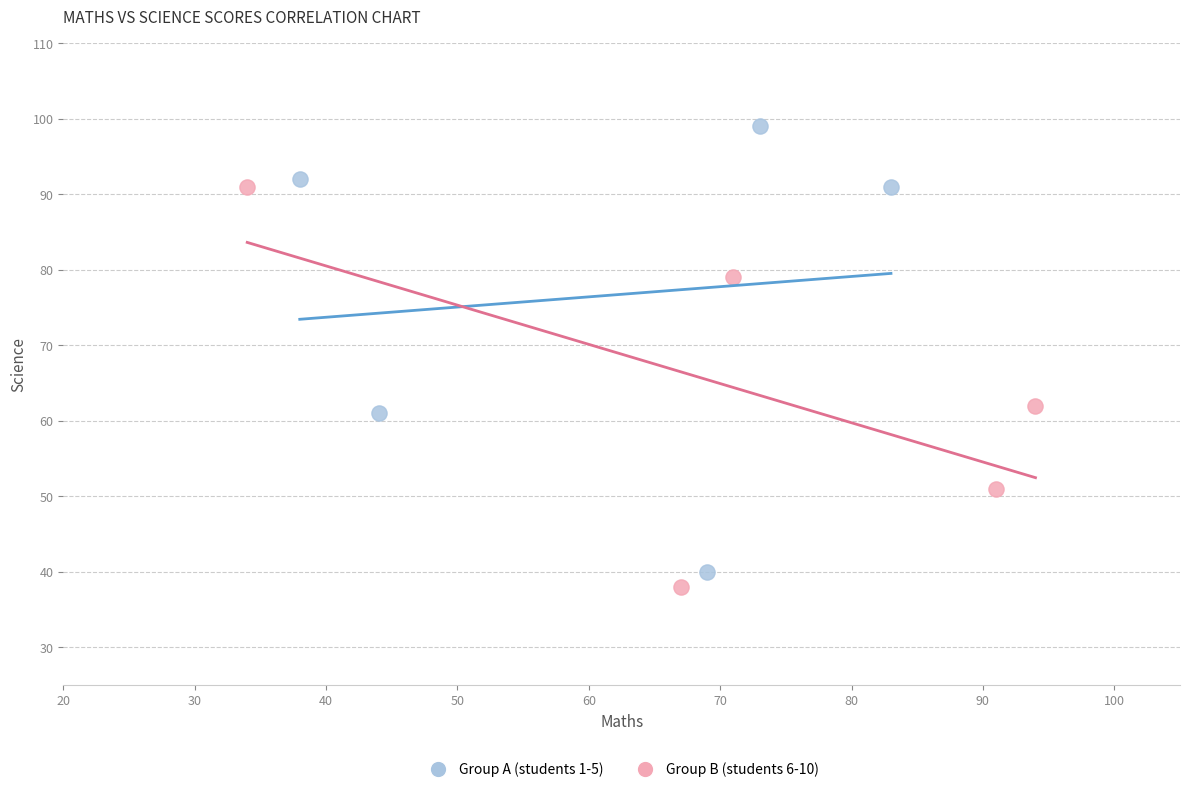

Which series reaches the minimum Y coordinate?

Group B (students 6-10)